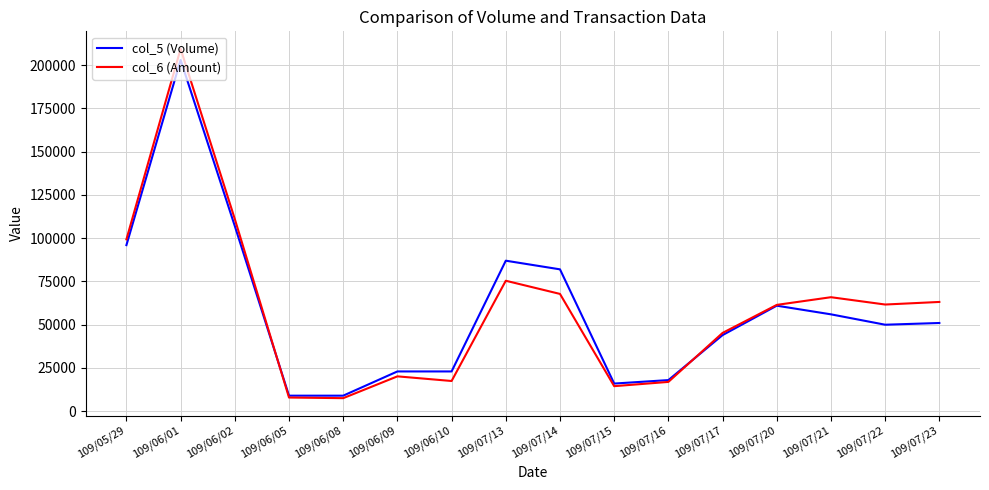

What is the total value across all series at 109/07/17?

89260